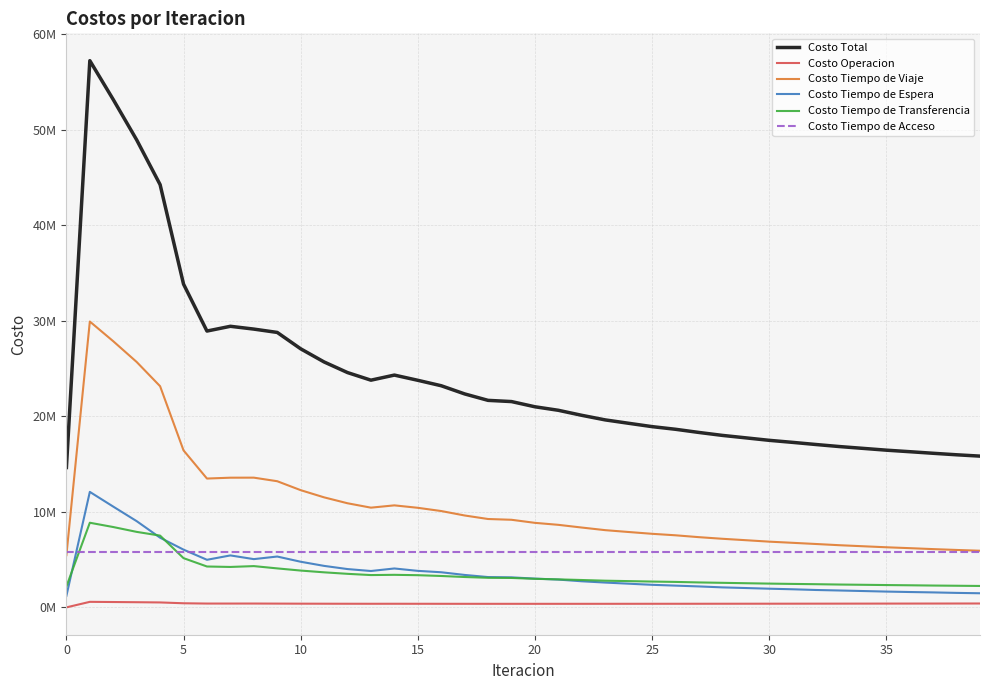

Is this an area chart (filled region under the line)?

No